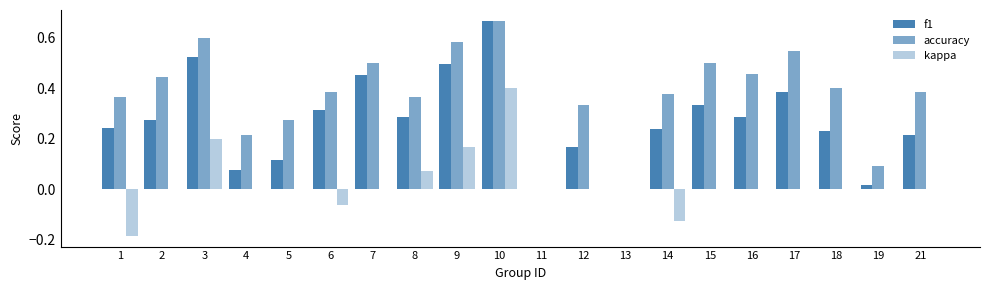

At which category is the sum across all series the highest?

10